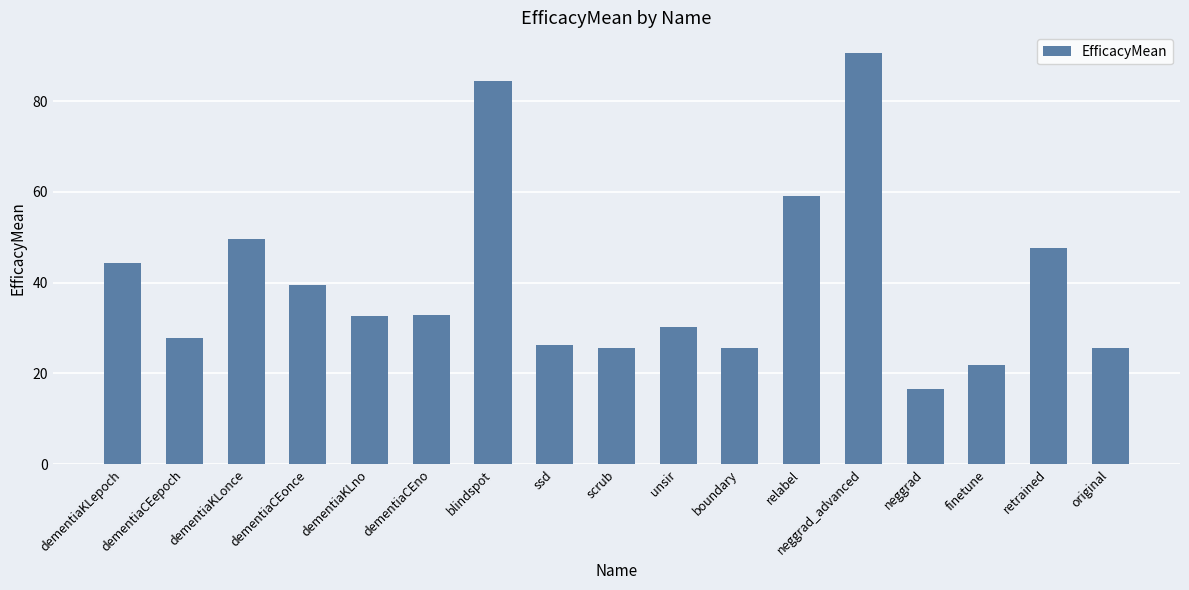

How many values exceed 32?

9